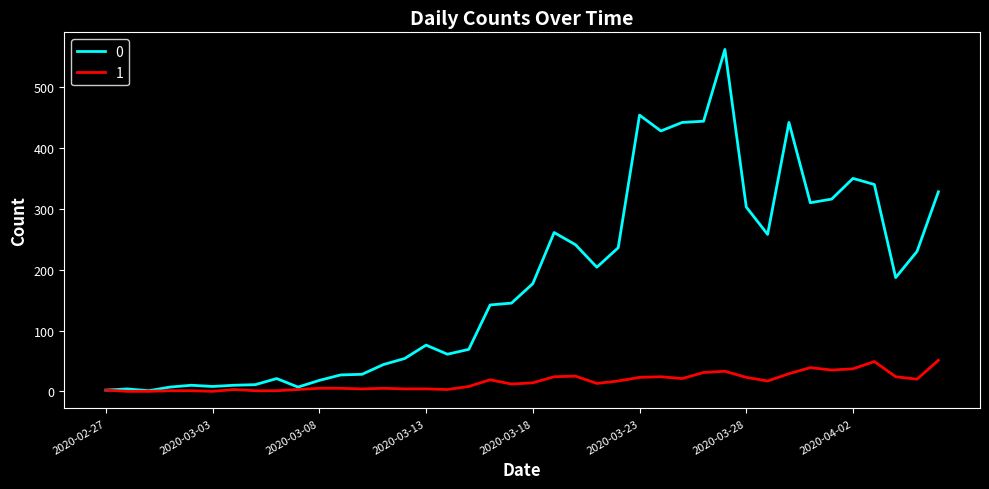

Rank the series by their average value, from lowest to highest.

1, 0